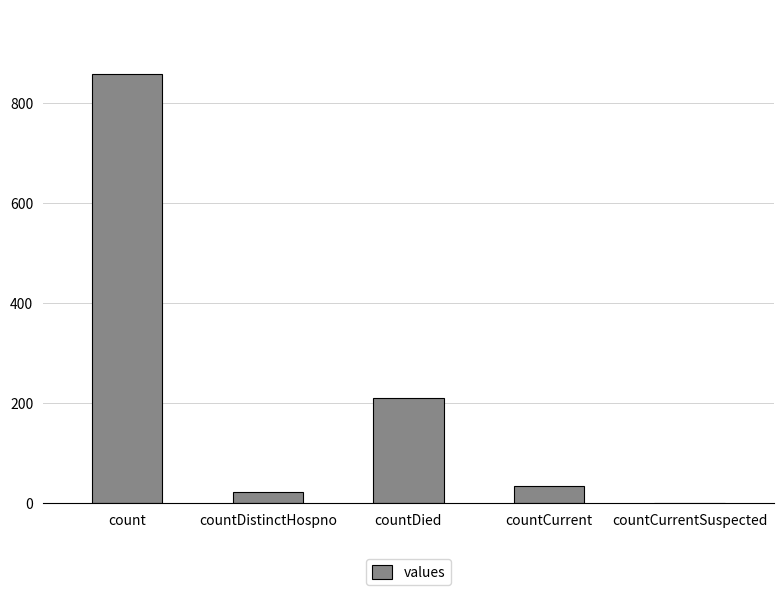

Which has a higher value, count or countDied?

count